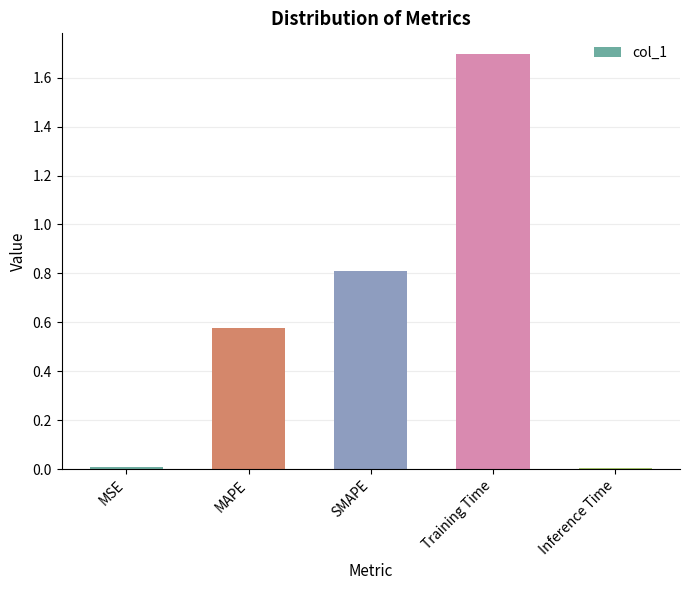

What is the approximate value at SMAPE?

0.8